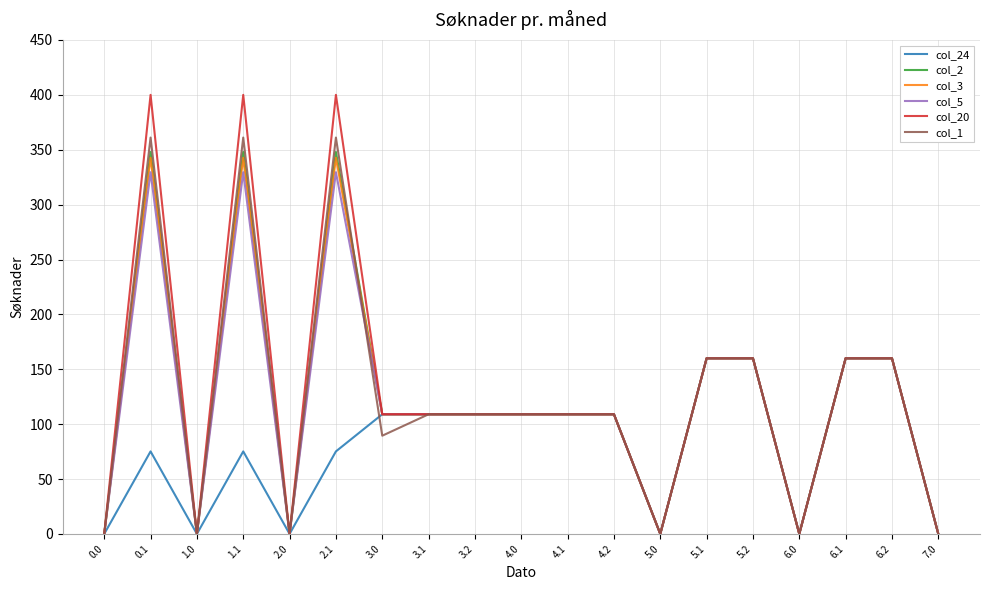

What is the sum of all col_3 values?

2322.0